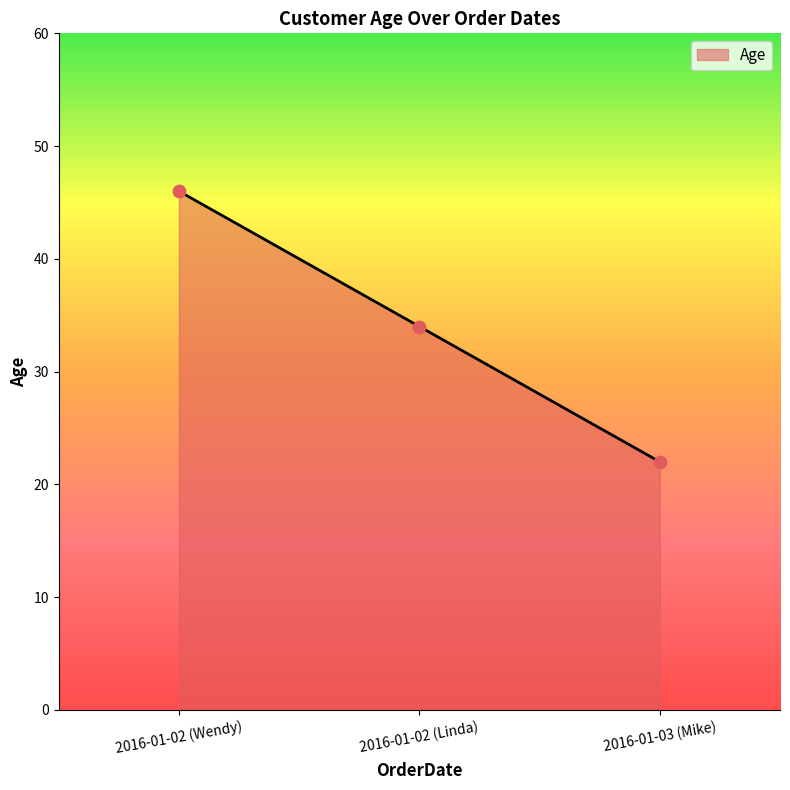

Approximately how many times larger is the value at 2016-01-02 (Linda) compared to 2016-01-02 (Wendy)?

0.7